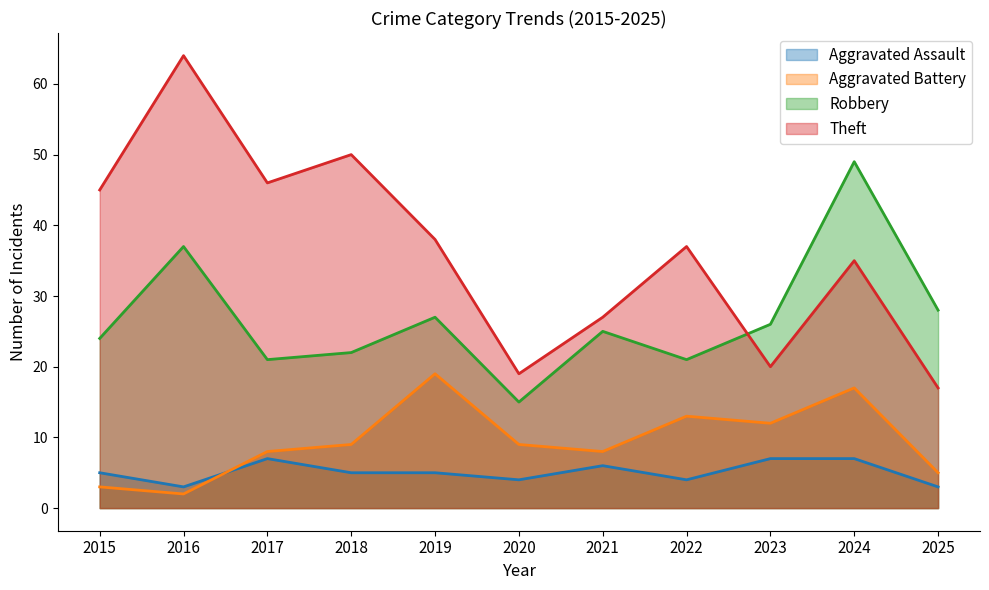

True or false: Aggravated Assault has more than 2 interior local peaks.

False